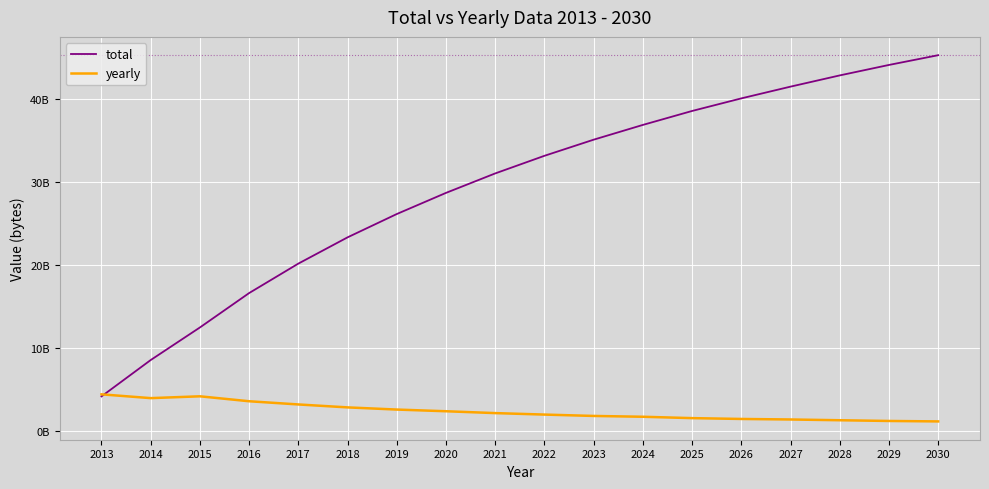

Between 2020 and 2028, which series saw the biggest shift?

total